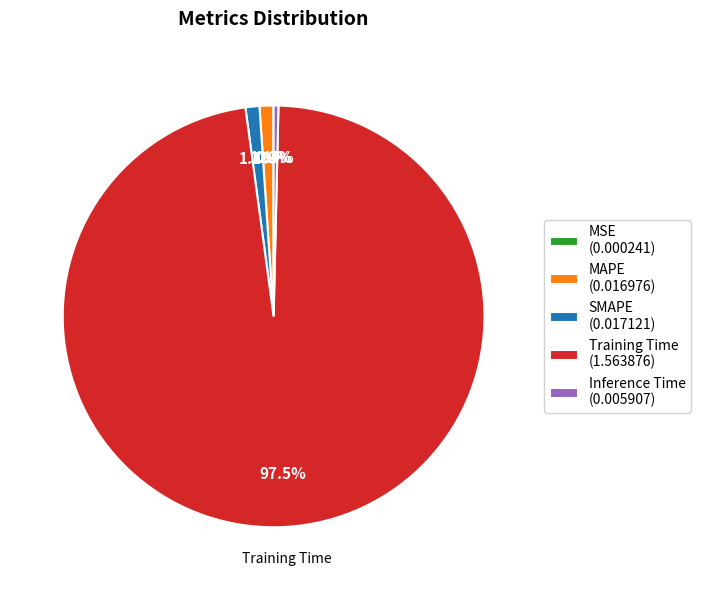

To the nearest percent, what is the average slice percentage?

20%